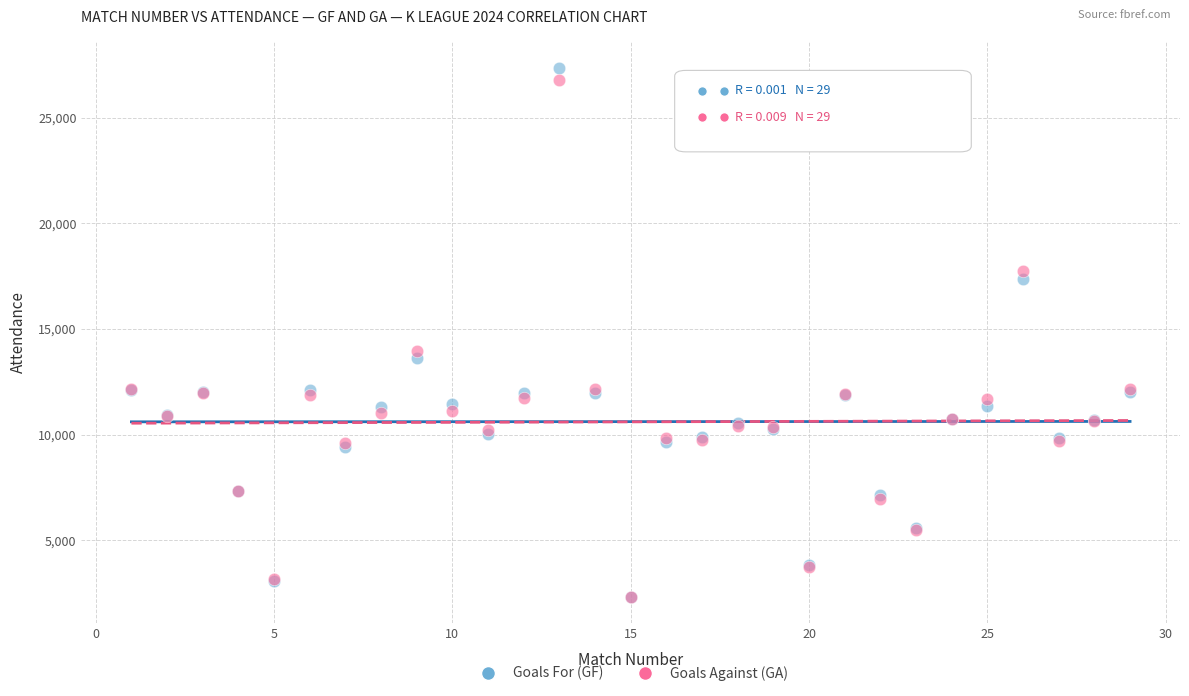

Which series has the widest spread of Y values?

Goals For (GF)